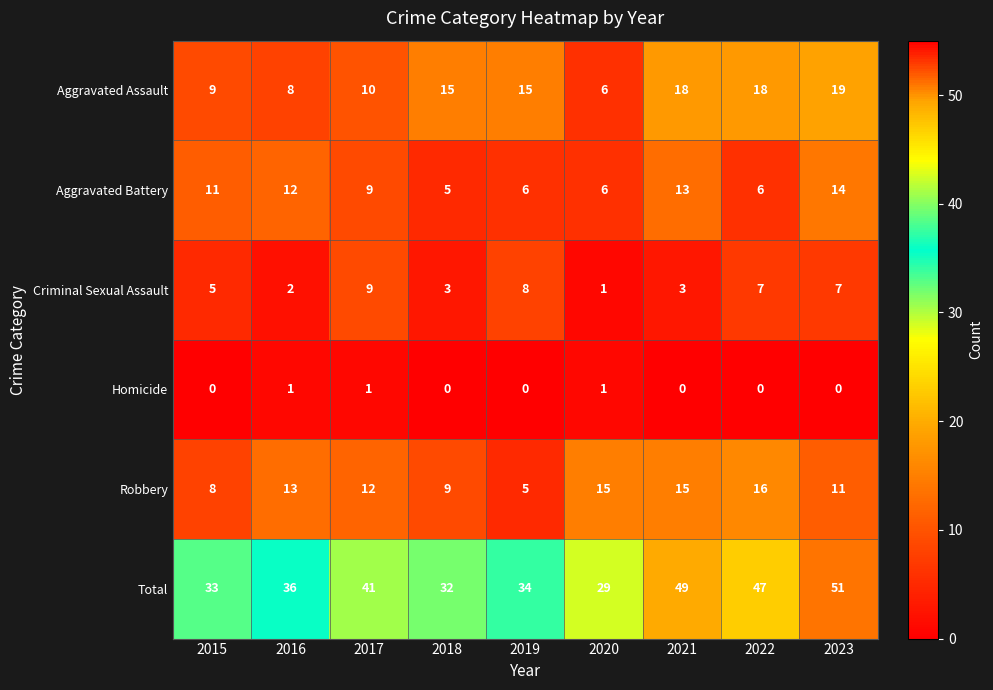

The value of Total at 2016 is 13. True or false?

False